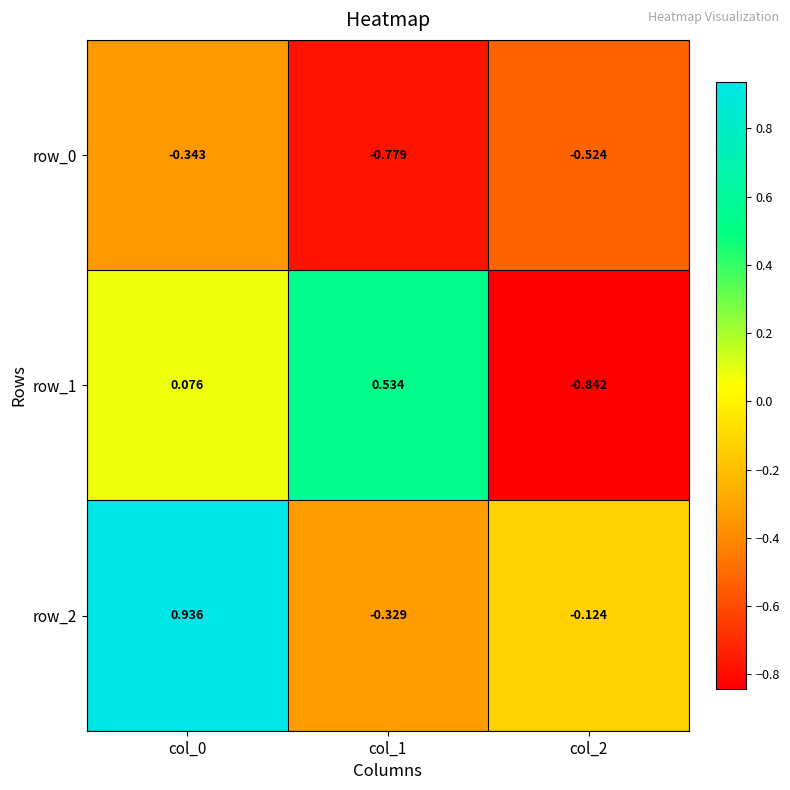

Between col_0 and col_2, which series saw the biggest shift?

row_2